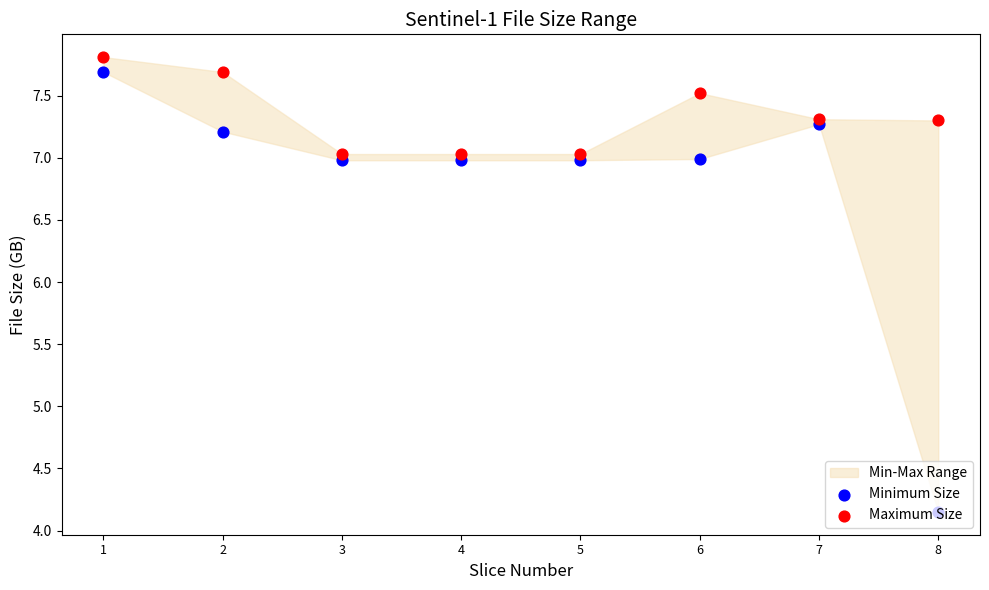

At how many categories does at least one series exceed 5?

8